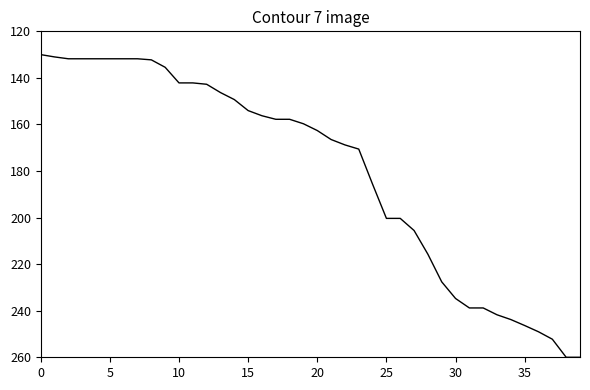

What is the maximum value shown in the chart?

260.0